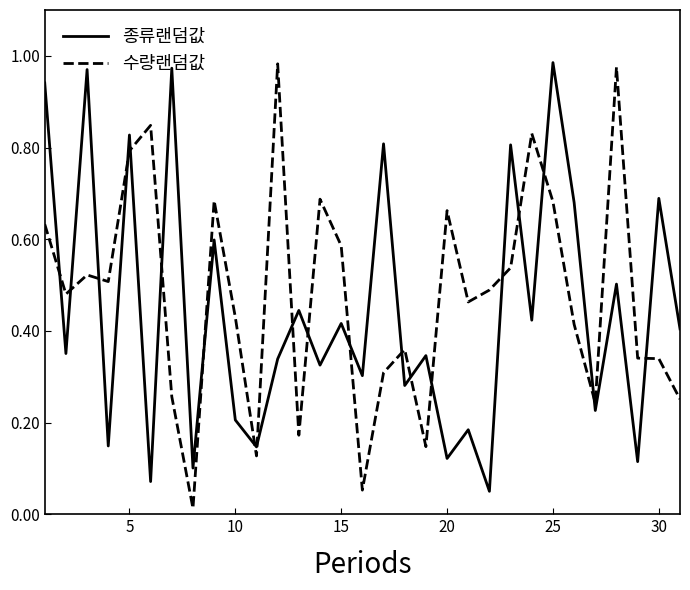

At how many categories does at least one series exceed 0?

31